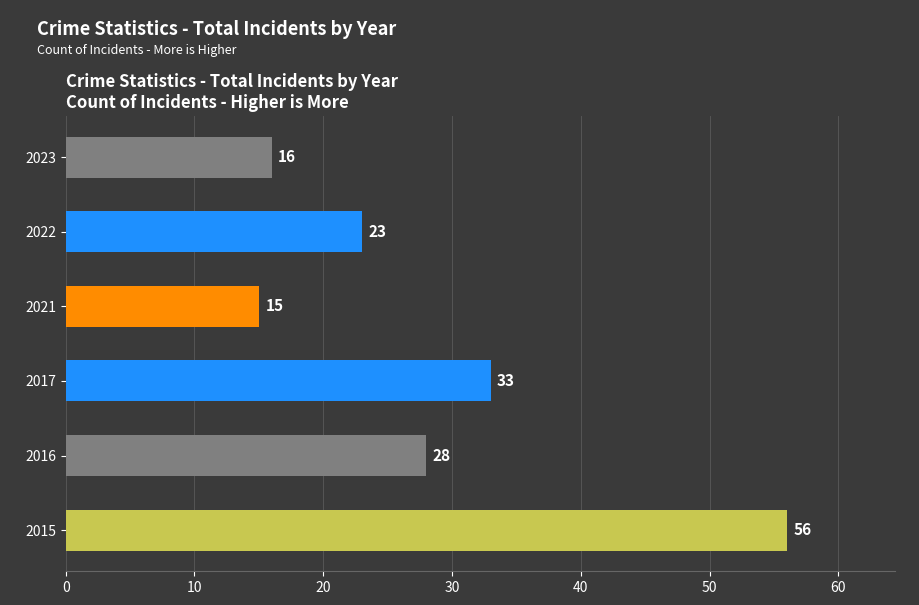

Count the number of data series in this chart.

1